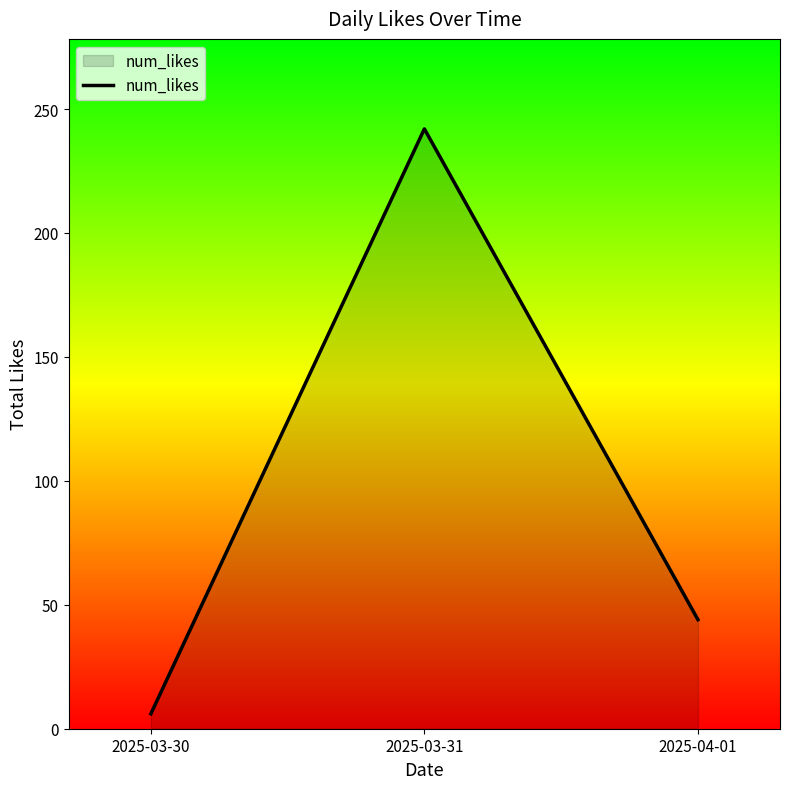

Reading right to left, extract all data points from this chart.

44	242	6